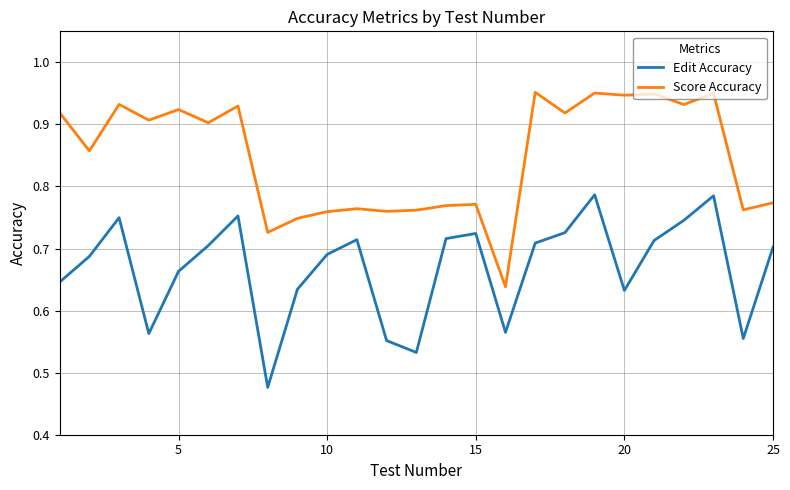

True or false: Edit Accuracy and Score Accuracy cross at least once.

False